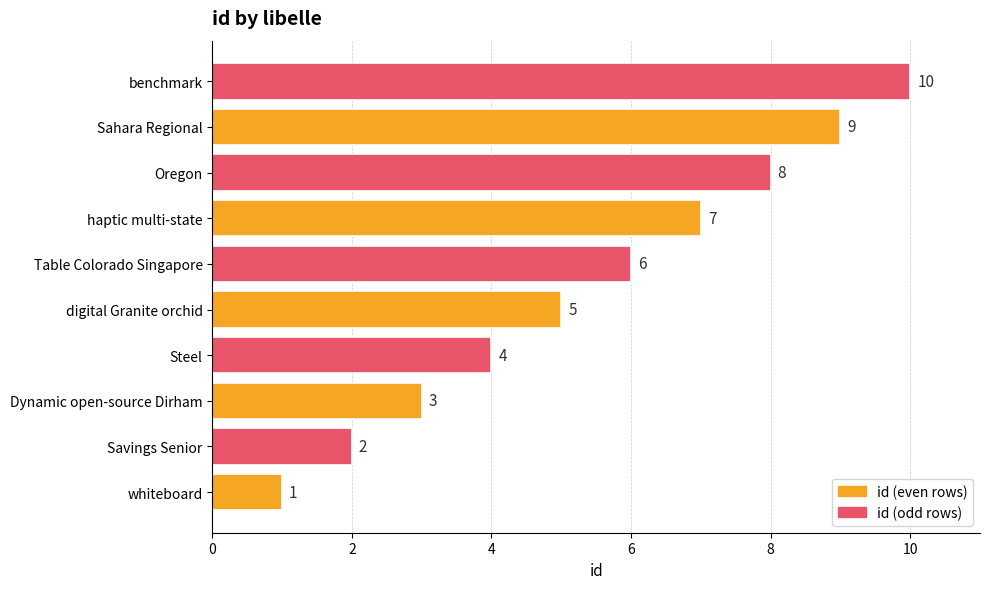

What is the sum of all values?

55